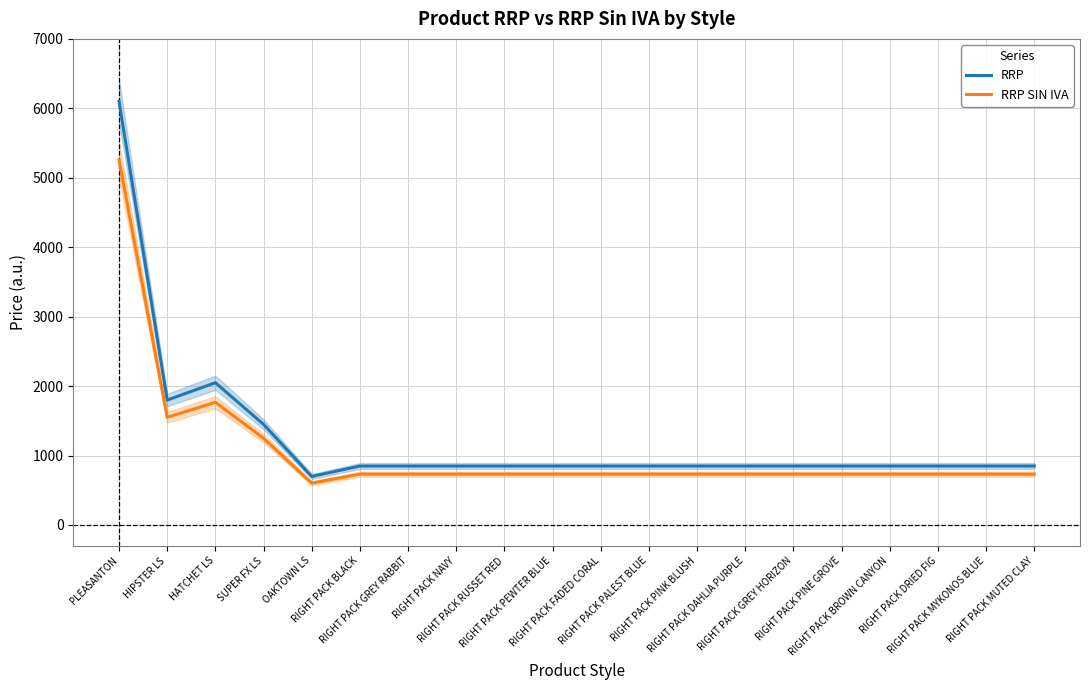

What are all the series names shown in the legend?

RRP, RRP SIN IVA